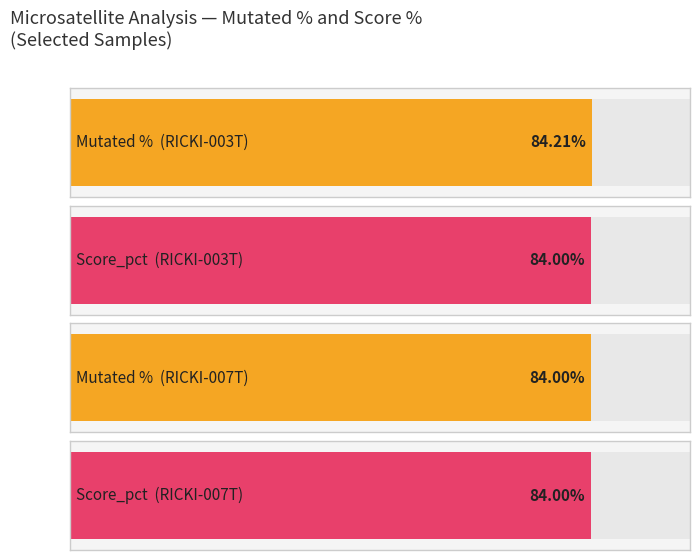

Does the chart contain any negative values?

No